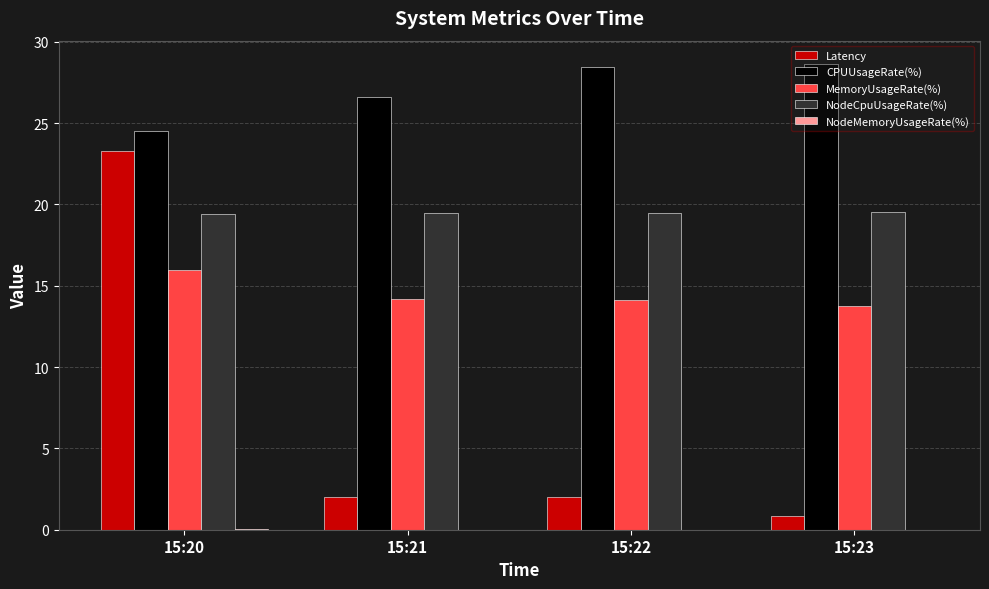

What is the greatest value displayed?

28.6